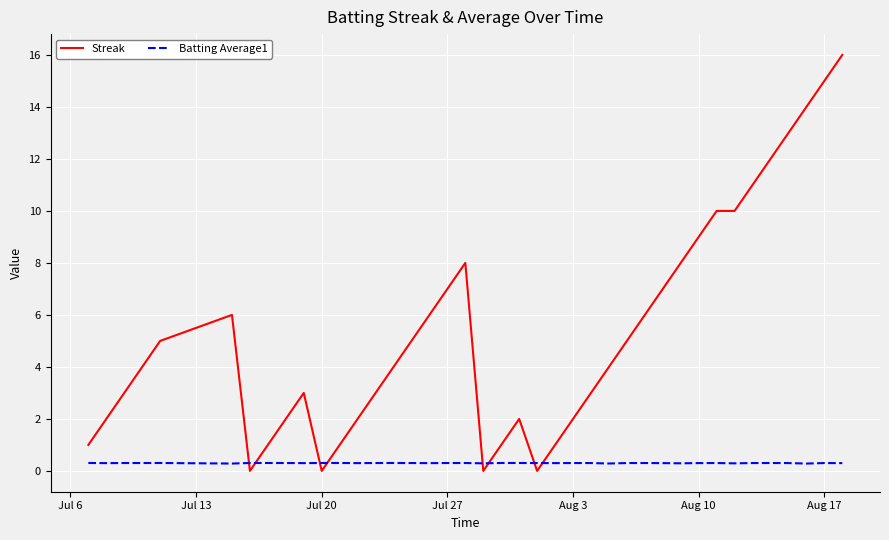

Which series has the widest spread of values?

Streak